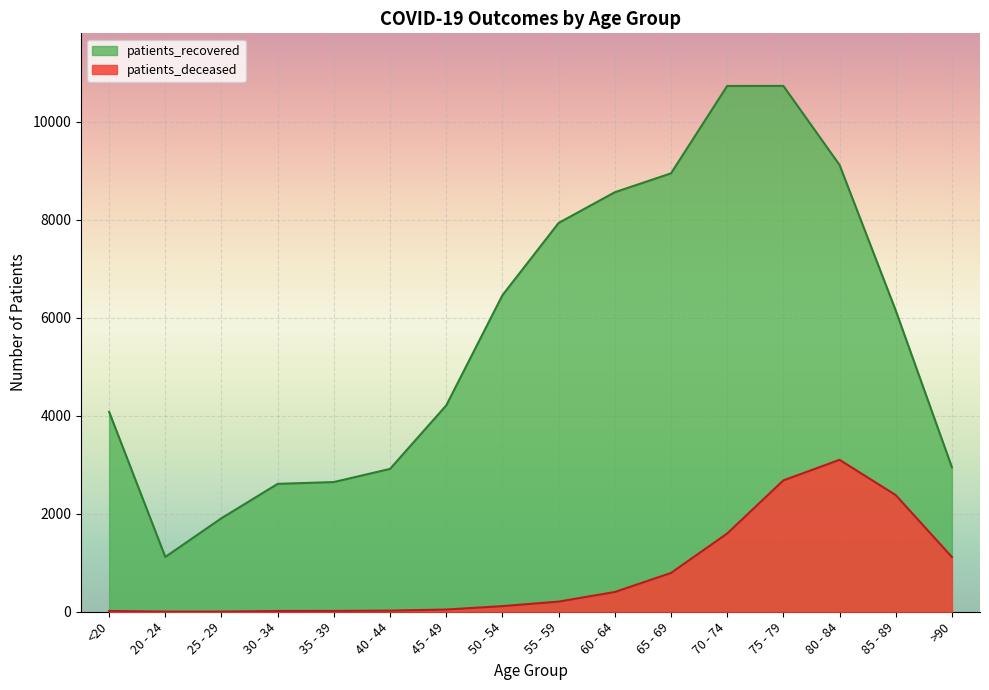

How many values in the patients_recovered series are below 6151?

8